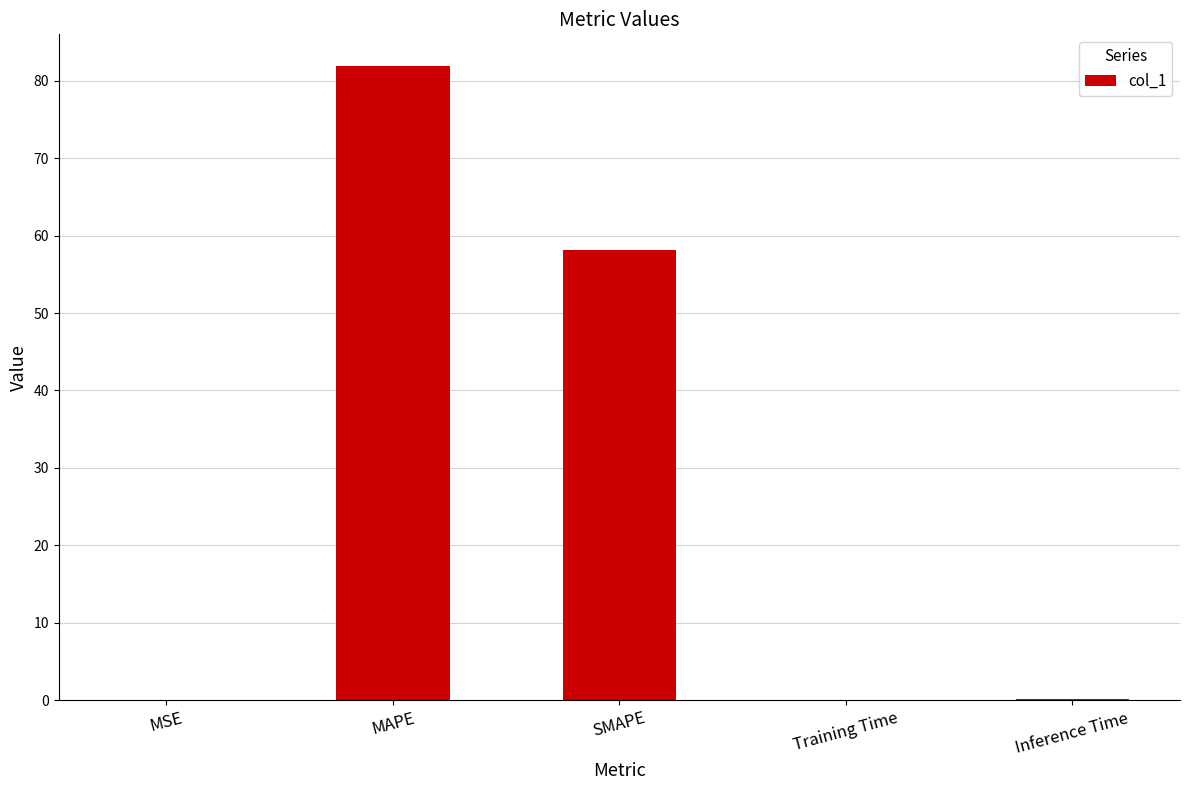

Is it true that the value at MAPE is 81.9?

True